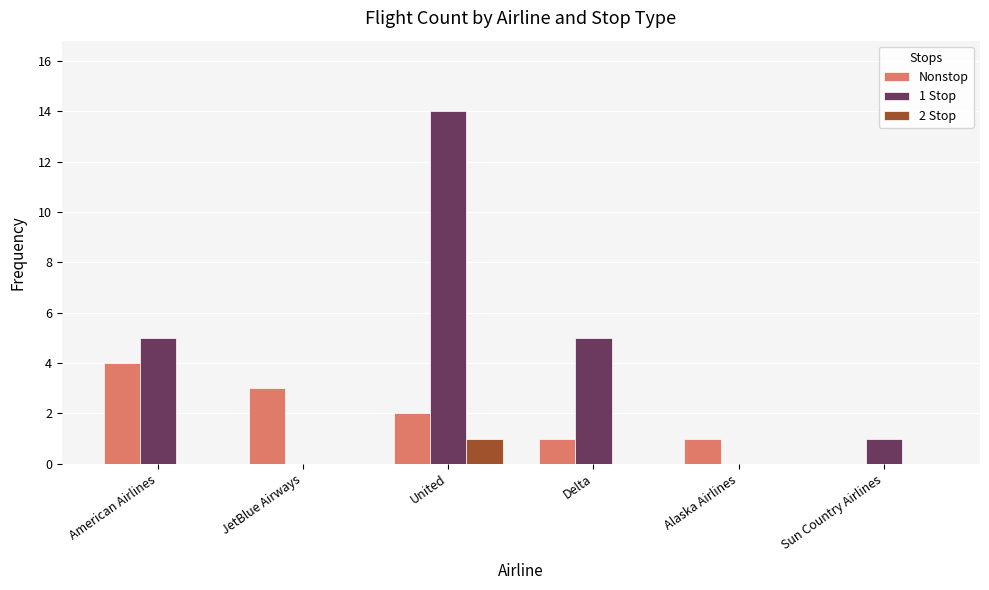

What is the approximate value of 1 Stop at American Airlines?

5